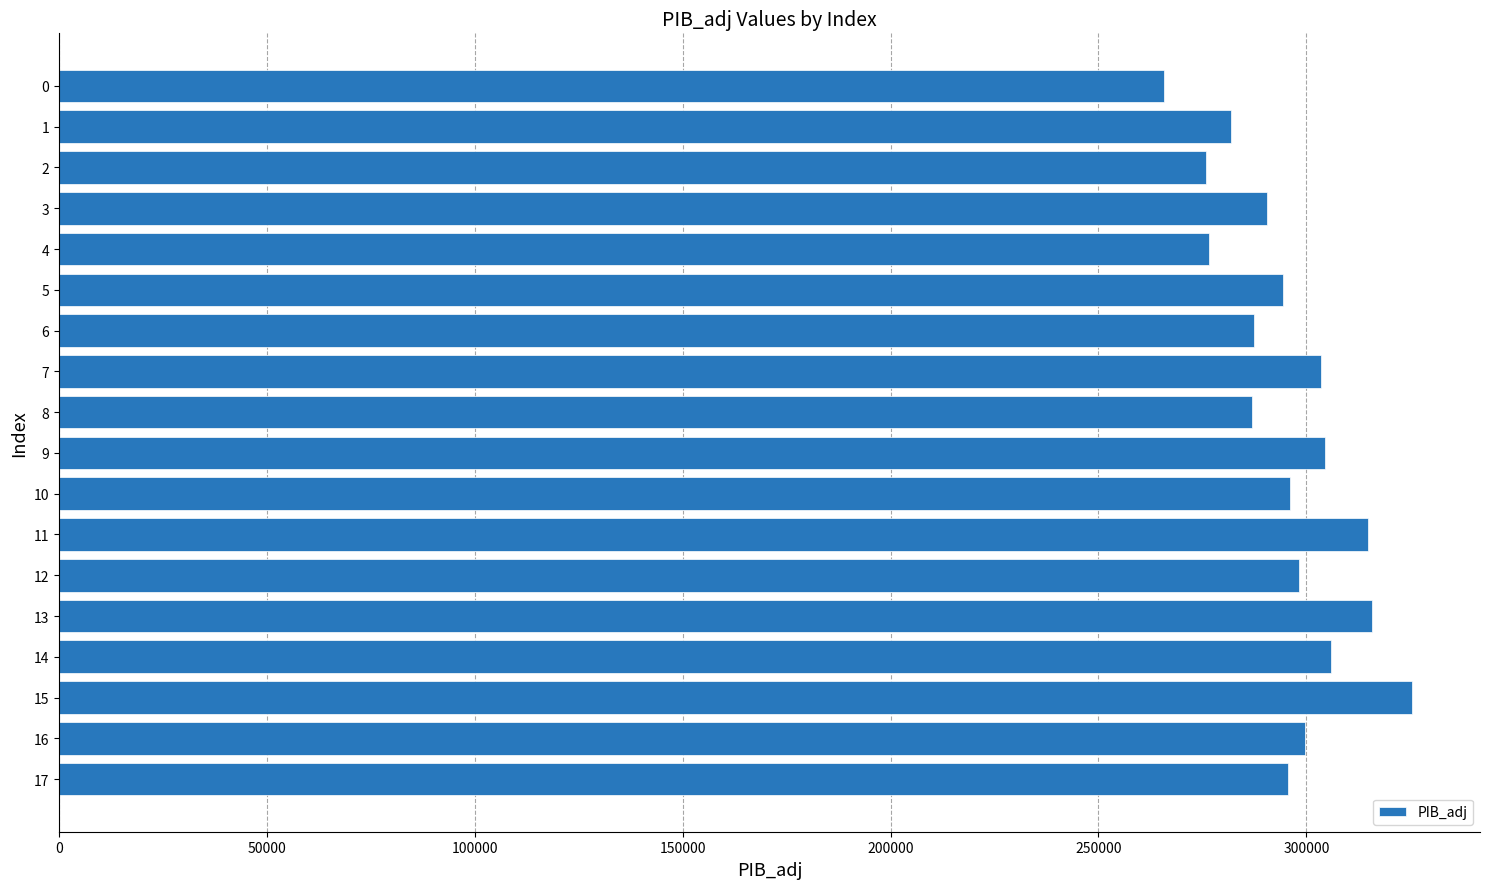

Which has a higher value, 8 or 14?

14